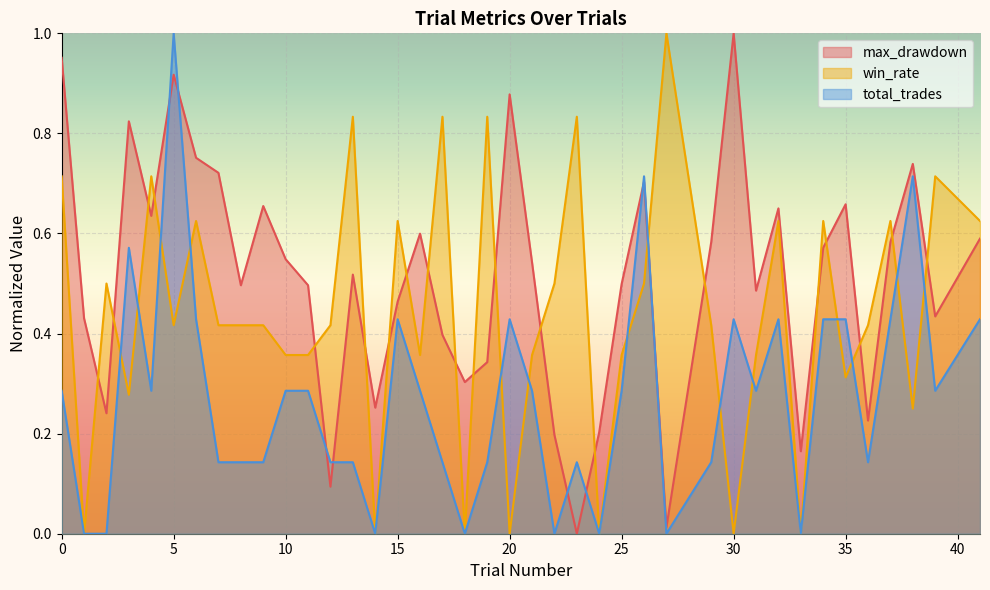

Which series has the largest total across all categories?

max_drawdown